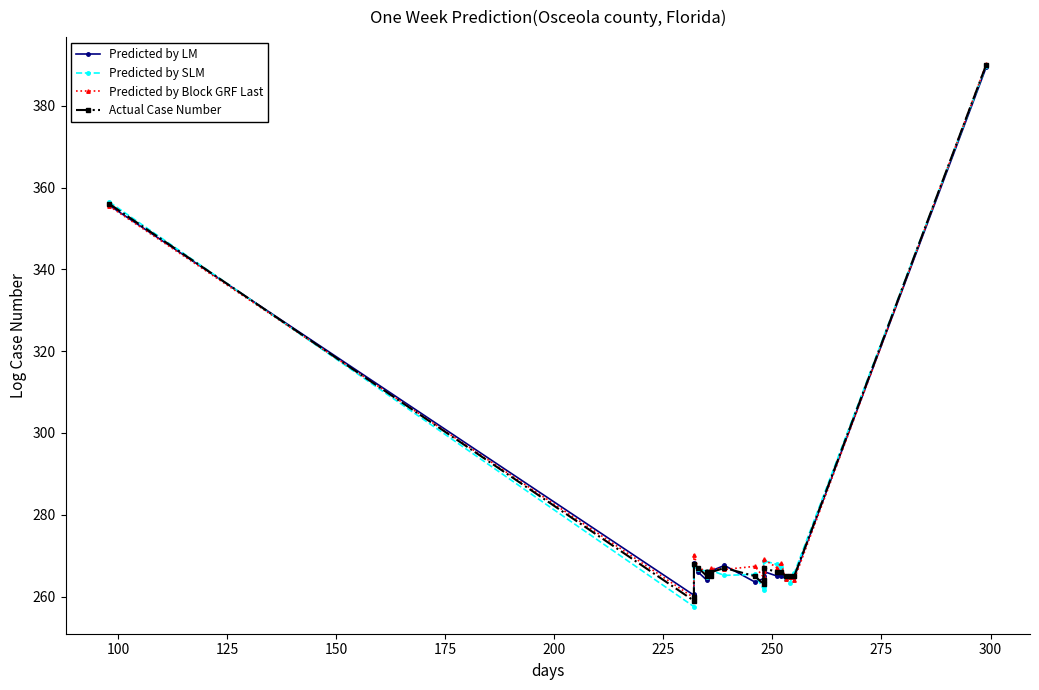

What is the highest value of the Predicted by Block GRF Last series?

390.1